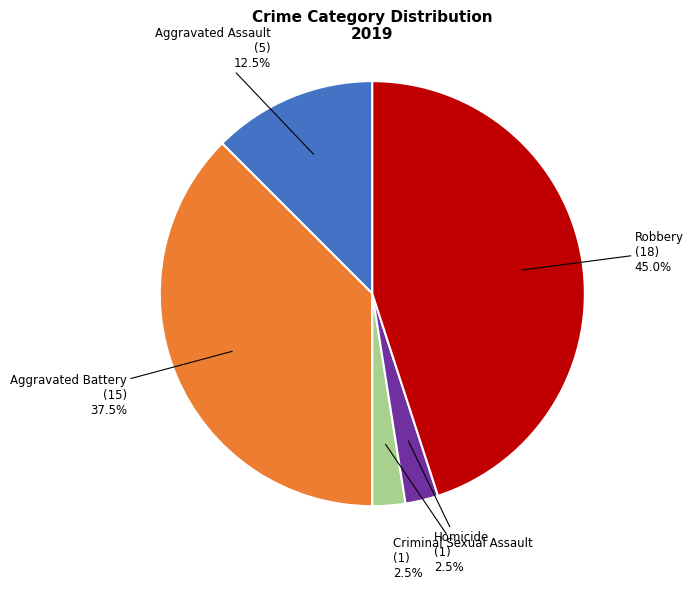

Is there any slice that represents more than half of the pie?

No